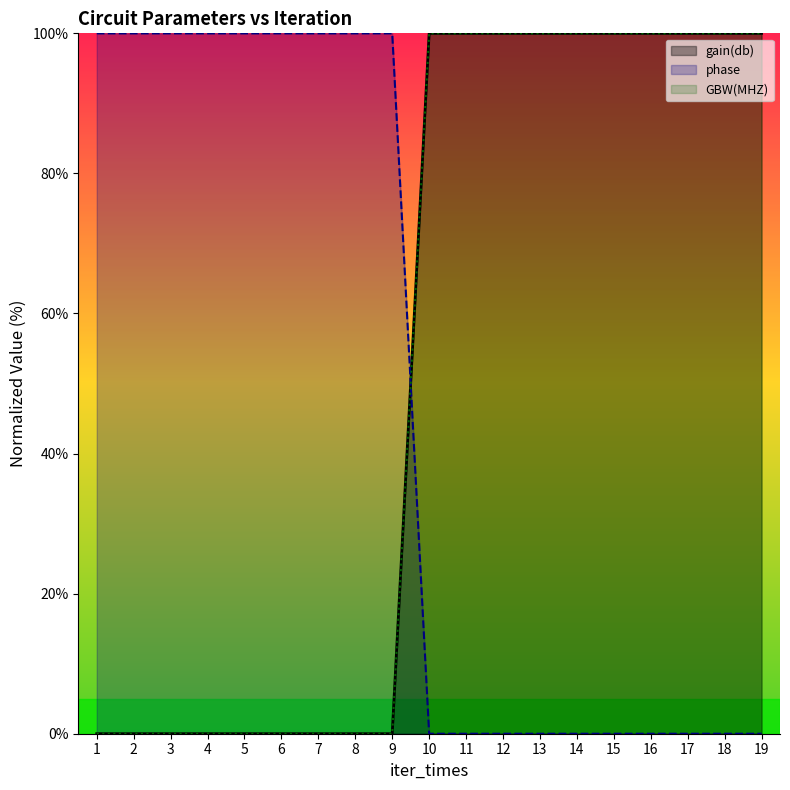

Does the chart display data point markers on the line(s)?

No